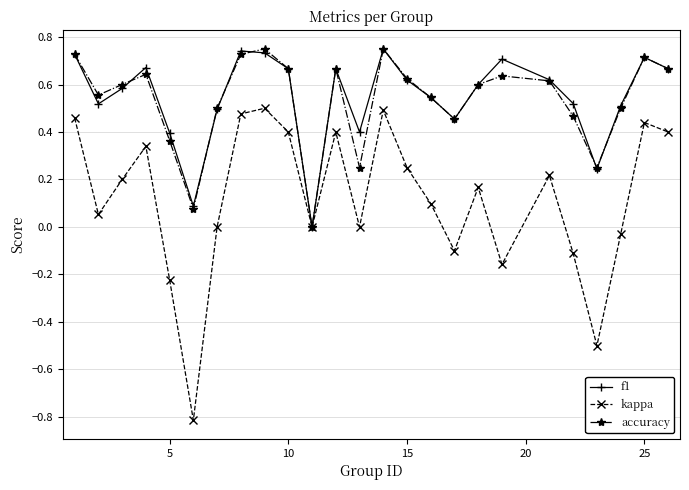

Which series has the widest spread of values?

kappa